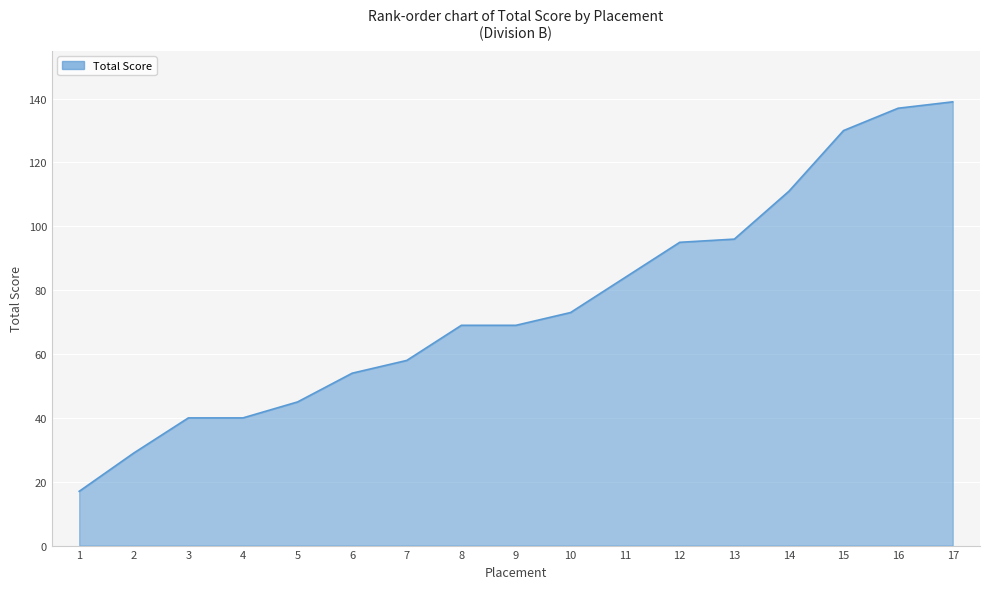

What is the maximum value shown in the chart?

139